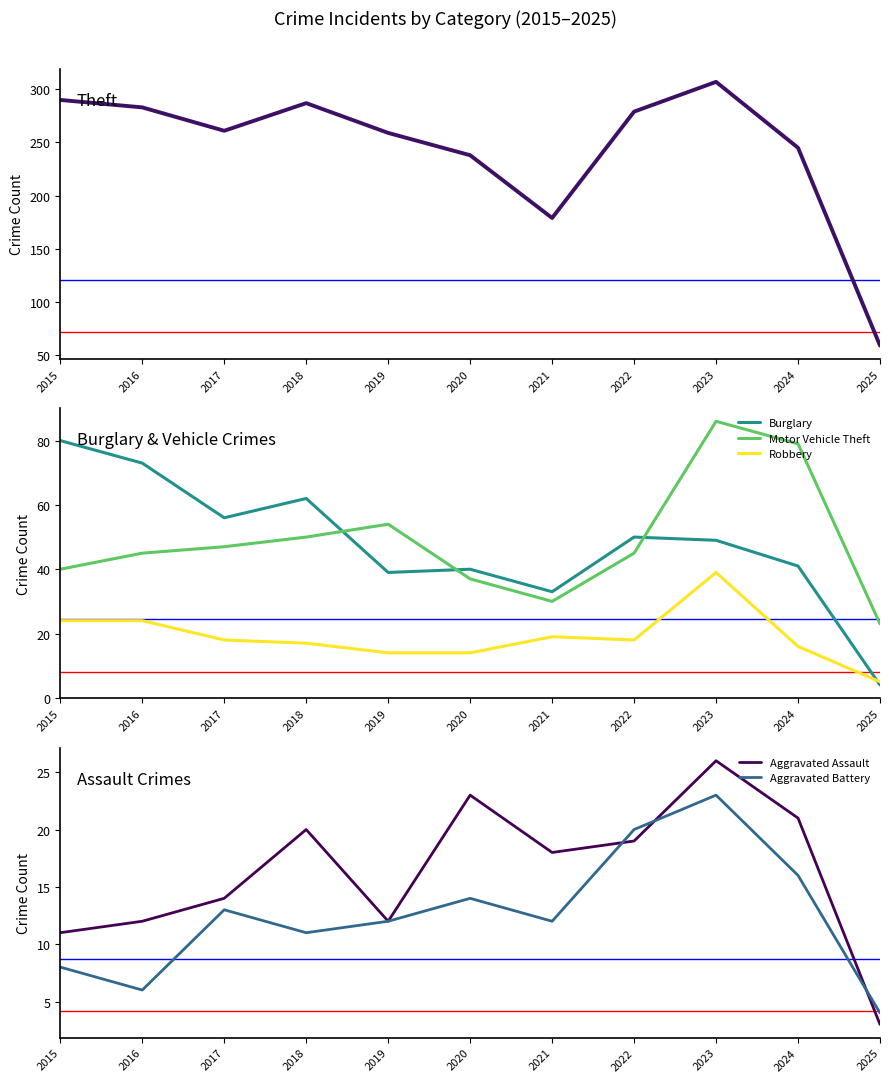

What is the minimum value for Aggravated Battery?

4